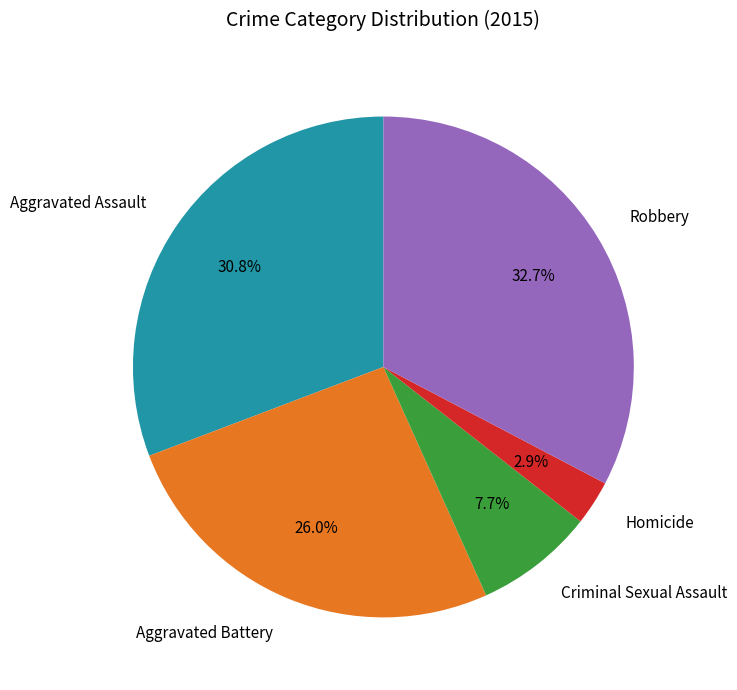

To the nearest percent, what is the average slice percentage?

20%